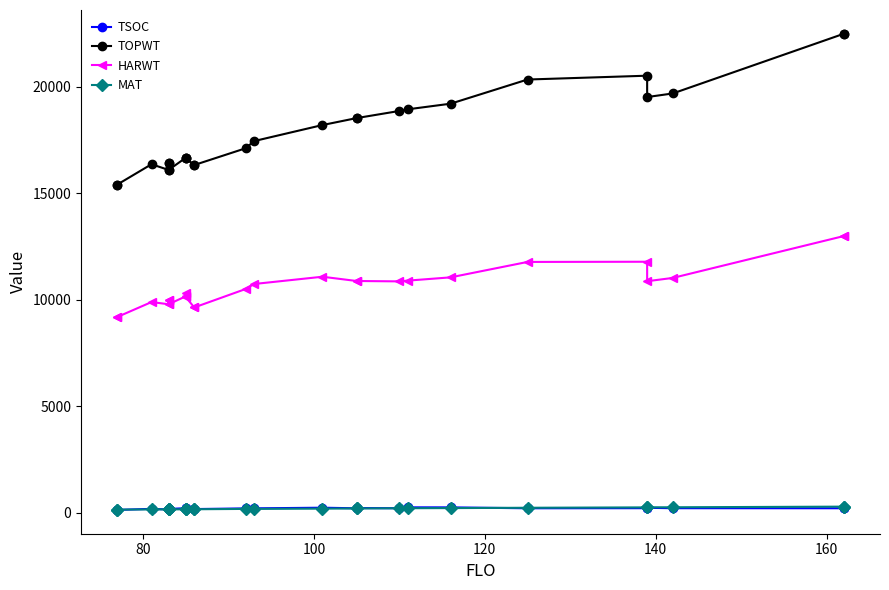

True or false: TOPWT has a value of 27628 at 16.

False